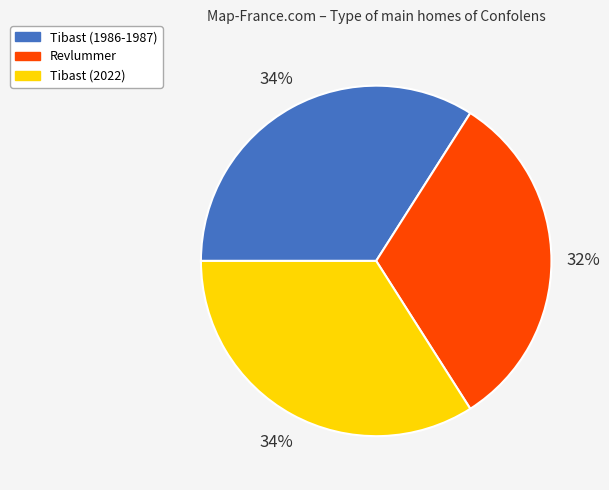

Do Revlummer and Tibast (1986-1987) together represent more than half of the pie?

Yes